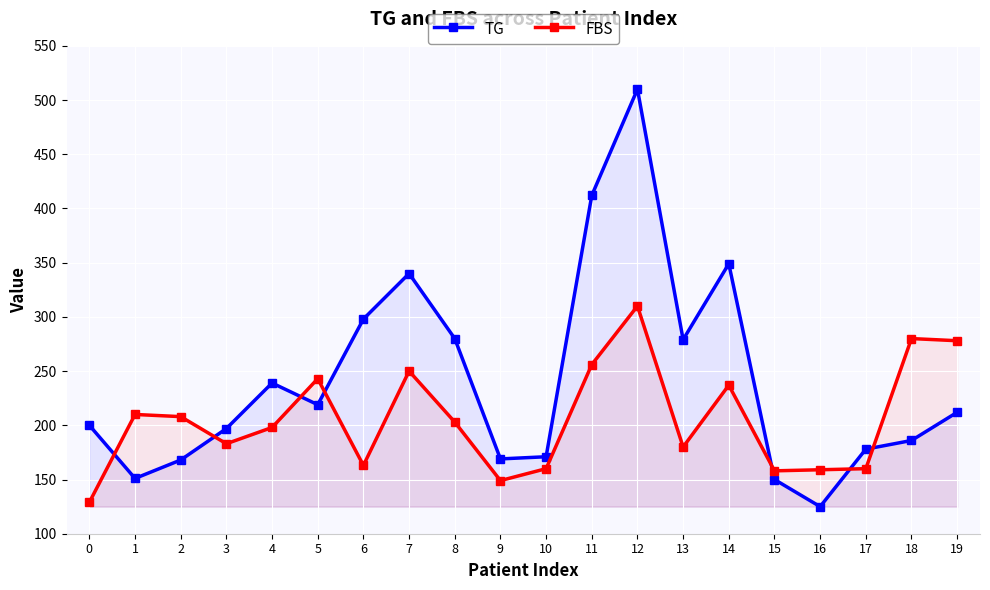

At which category does FBS reach its first local peak?

1